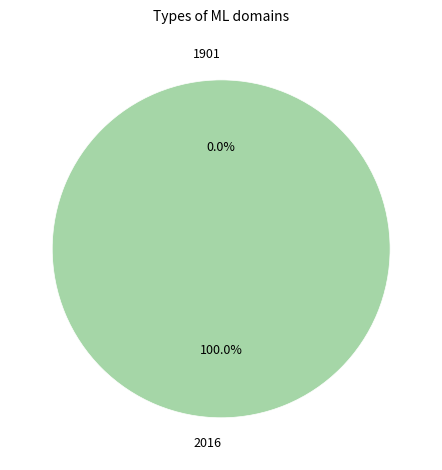

To the nearest percent, what percentage of the pie is 2016?

100%